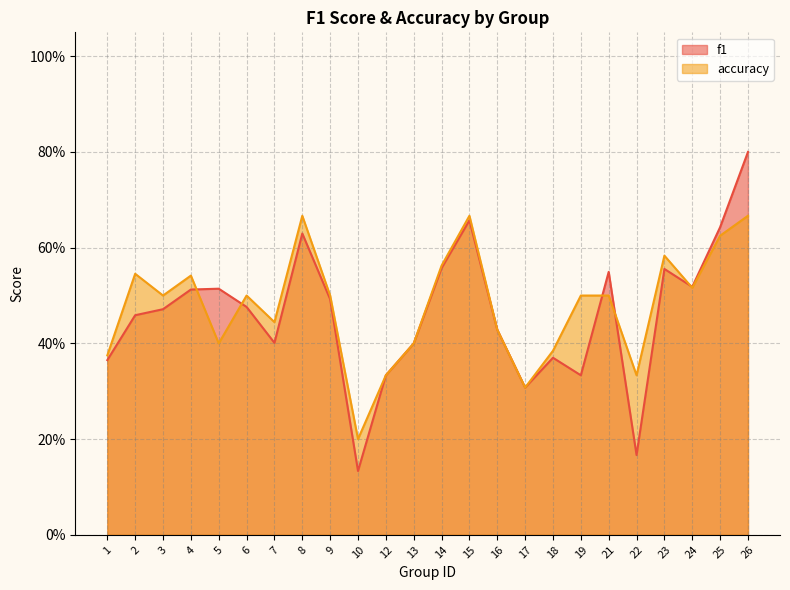

List the labels in order of f1 value, largest first.

26, 15, 25, 8, 14, 23, 21, 24, 5, 4, 9, 6, 3, 2, 16, 7, 13, 18, 1, 12, 19, 17, 22, 10